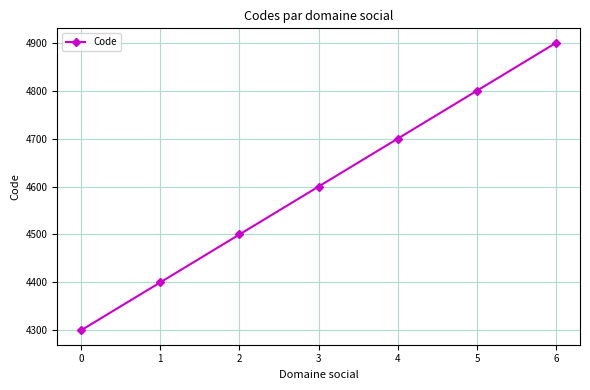

How many series are shown in this chart?

1